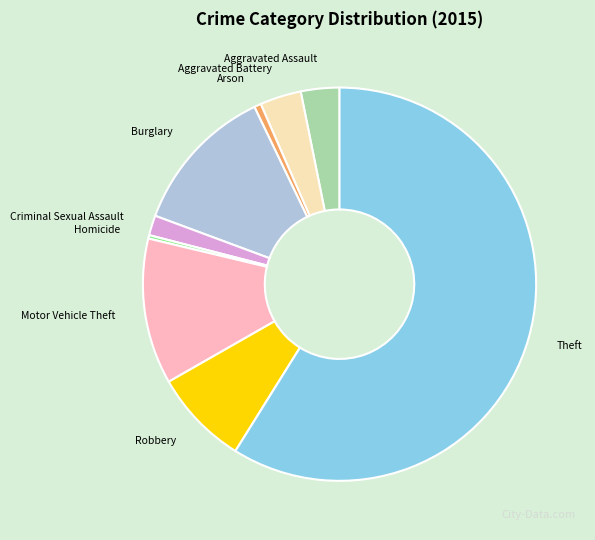

True or false: Robbery accounts for 8% of the total.

True